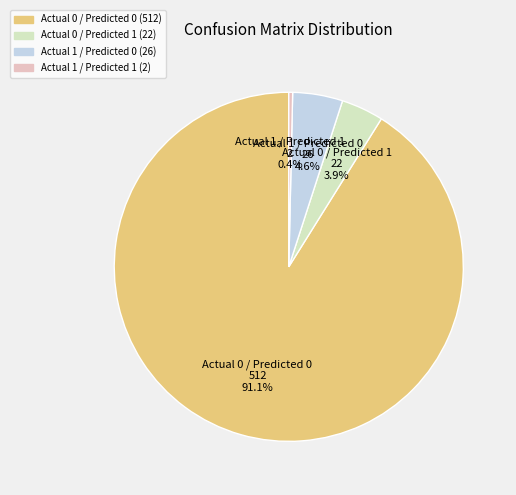

Approximately how many times larger is the value at Actual 1 / Predicted 0 compared to Actual 0 / Predicted 1?

1.2